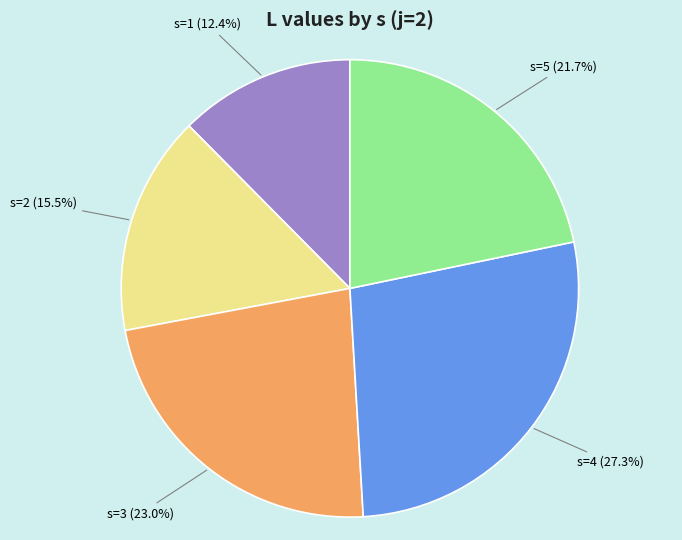

To the nearest percent, what is the difference between the largest and smallest slice percentages?

15%